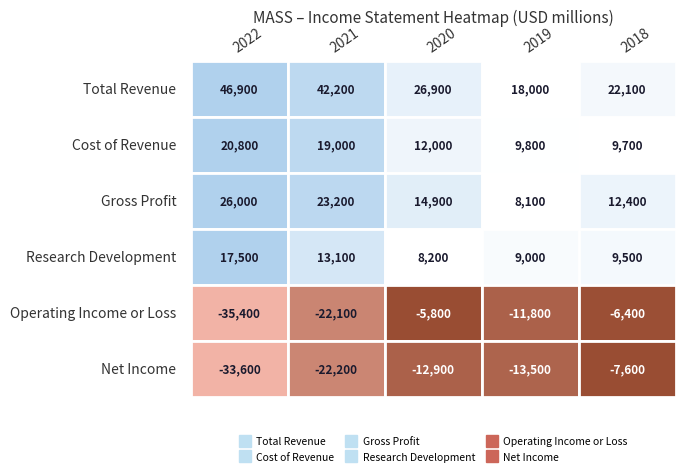

What is the total value across all series at 2?

43300